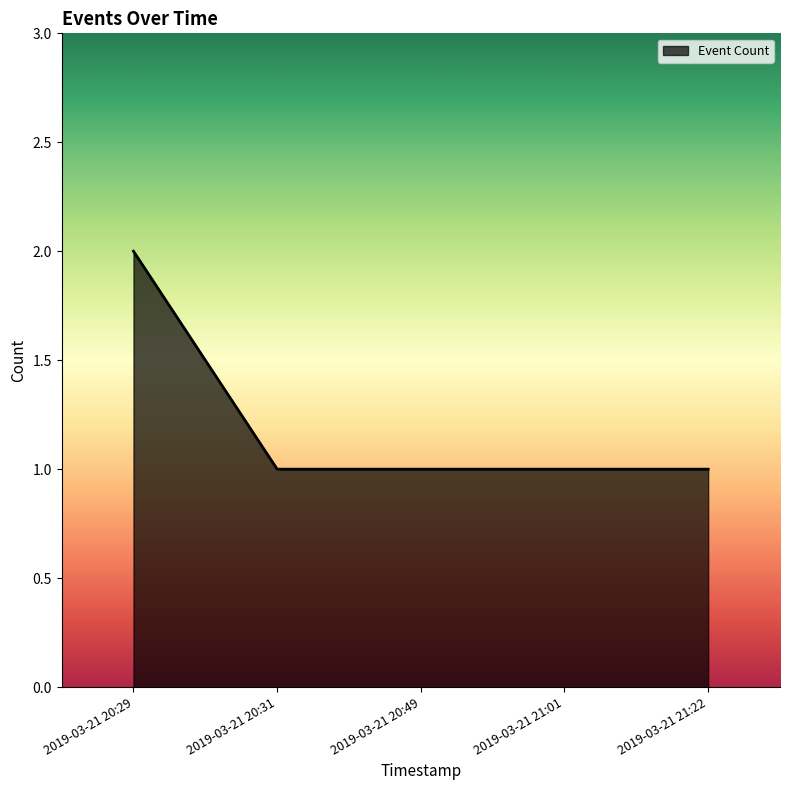

At which category does the chart reach its peak across all series?

2019-03-21 20:29